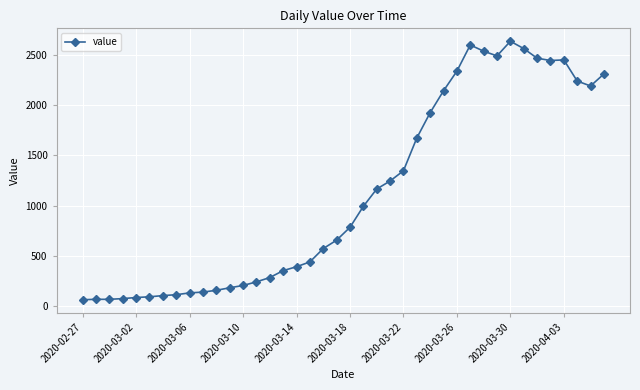

What is the value of the 17th point from the left?

390